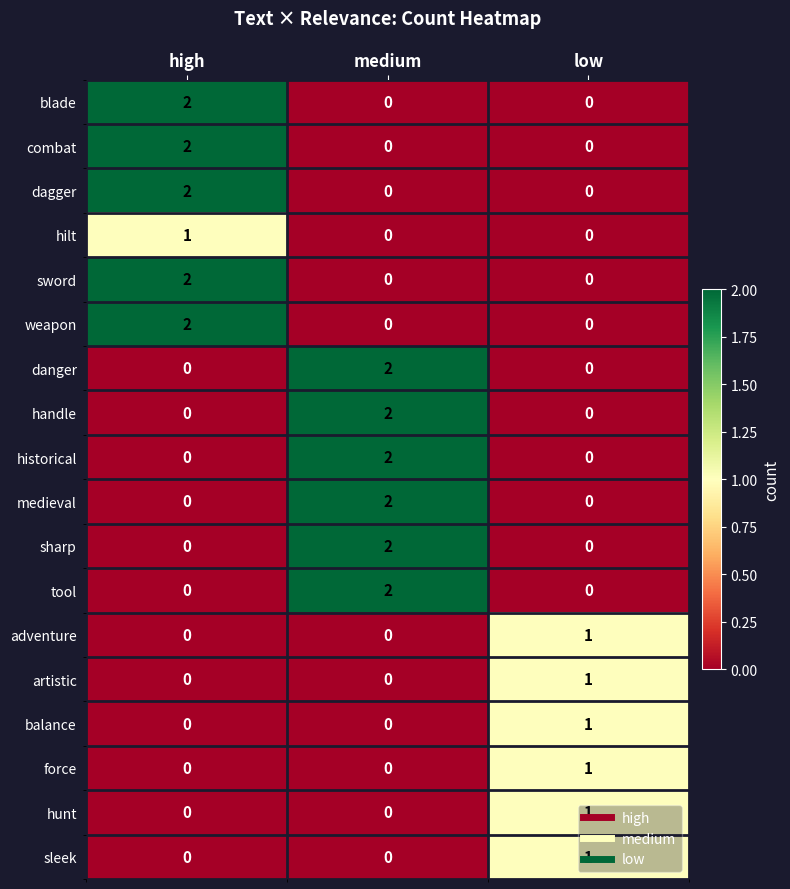

At which category is the sum across all series the highest?

medium